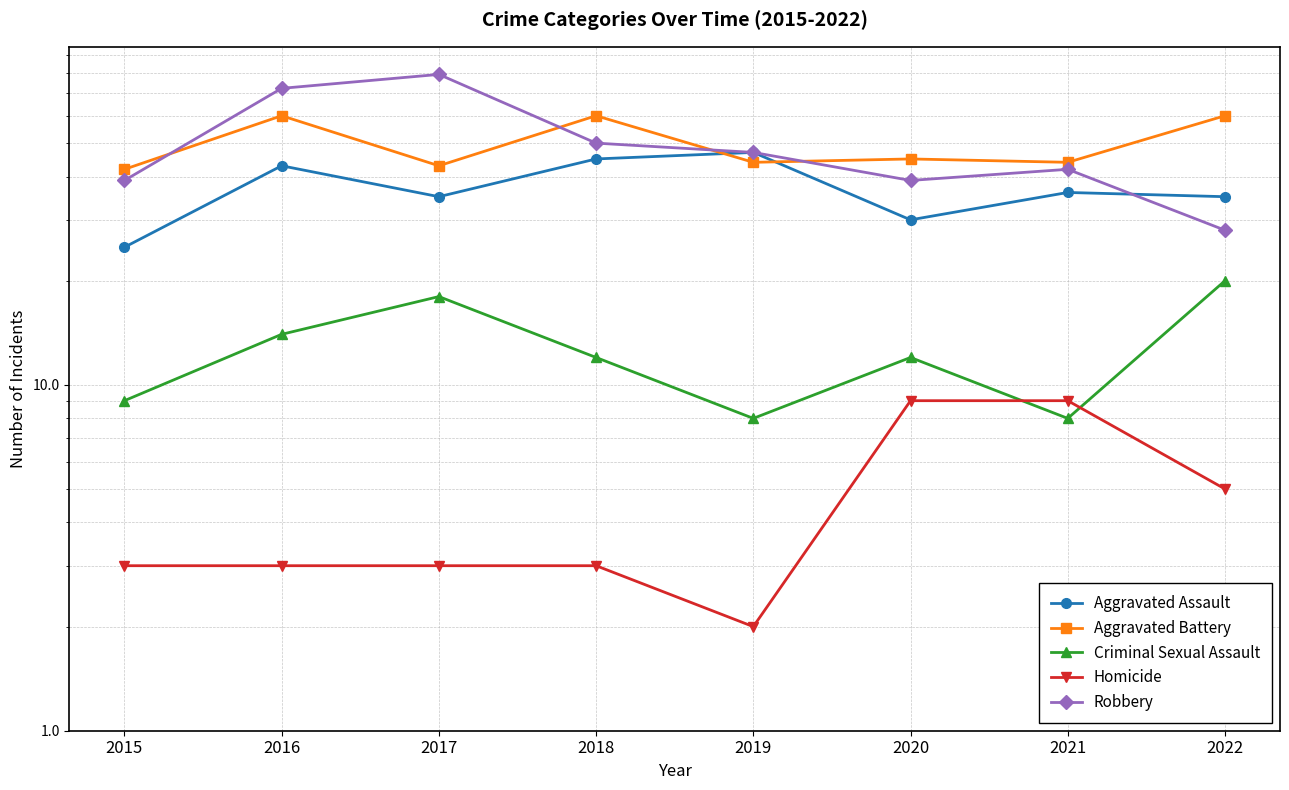

Is it true that Homicide equals 2 at 2019?

True